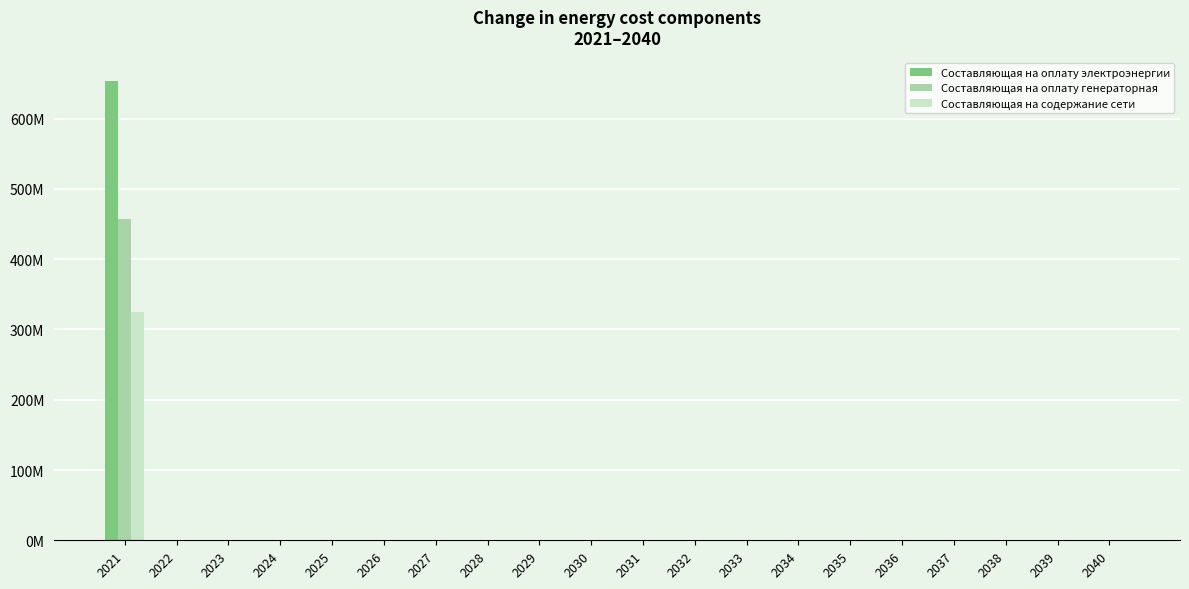

Is it true that Составляющая на содержание сети equals 0.0 at 2037?

True